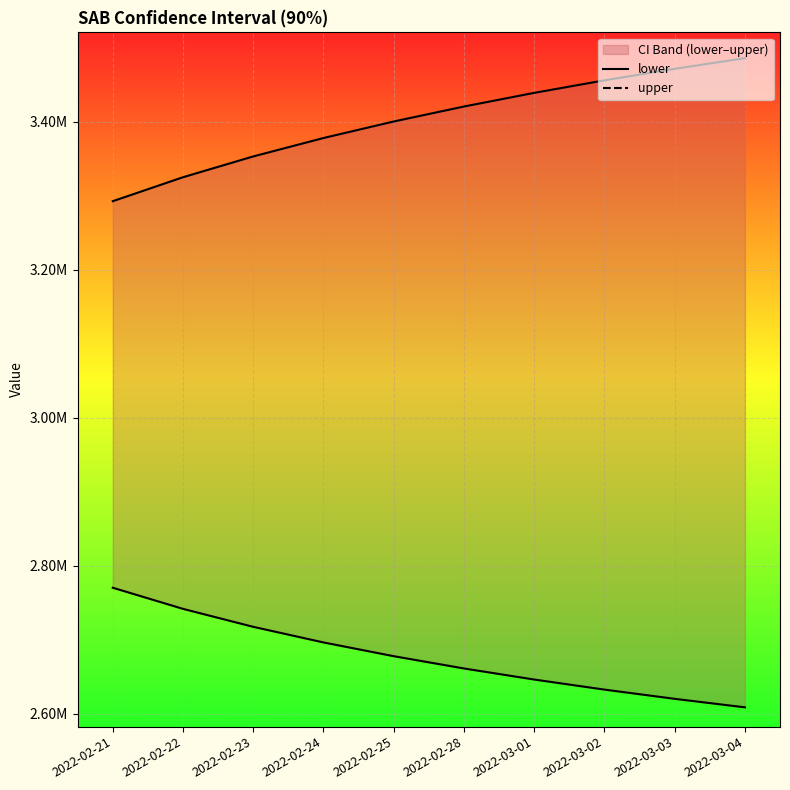

What is the label of the 6th point from the left?

2022-02-28